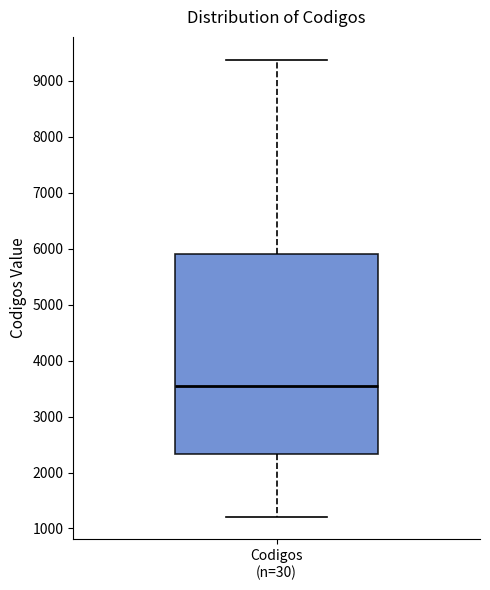

Transcribe this box plot: give where the median line is, the range the box spans, and where the two whiskers end, as read against the y-axis. The values are not printed on the chart, so give them approximately, as read against the axis.

median 3500, box 2300 to 5900, whiskers 1200 to 9400